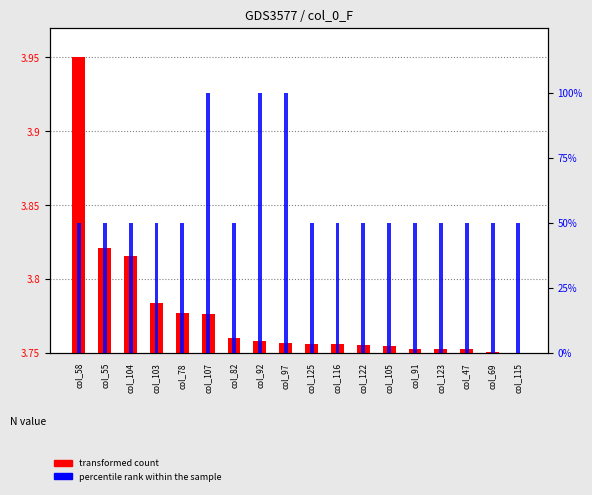

What is the label of the 16th bar from the left?

col_47